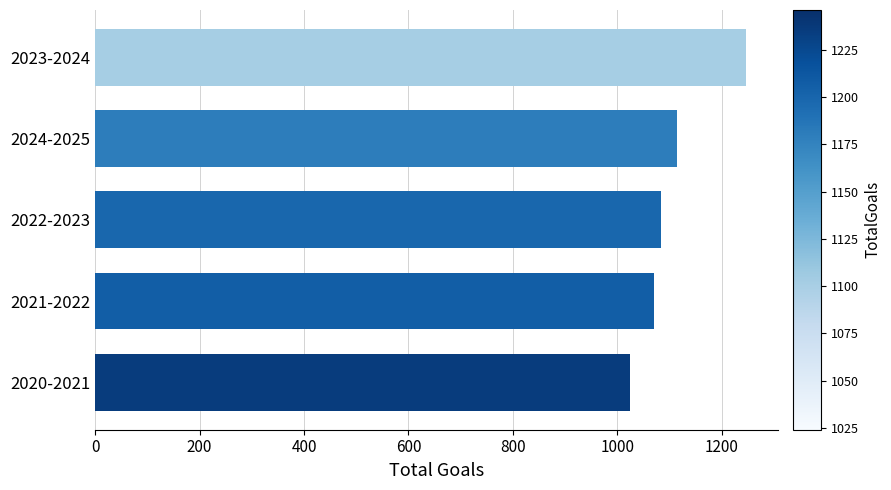

What is the average value?

1108